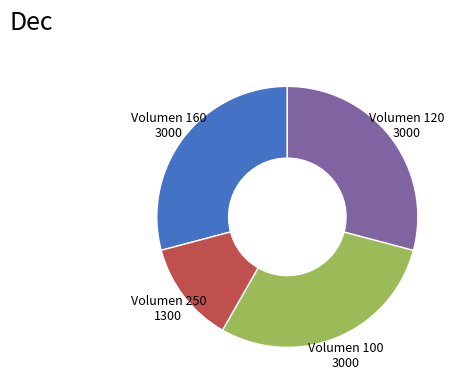

The Volumen 120 slice represents 29% of the pie. True or false?

True